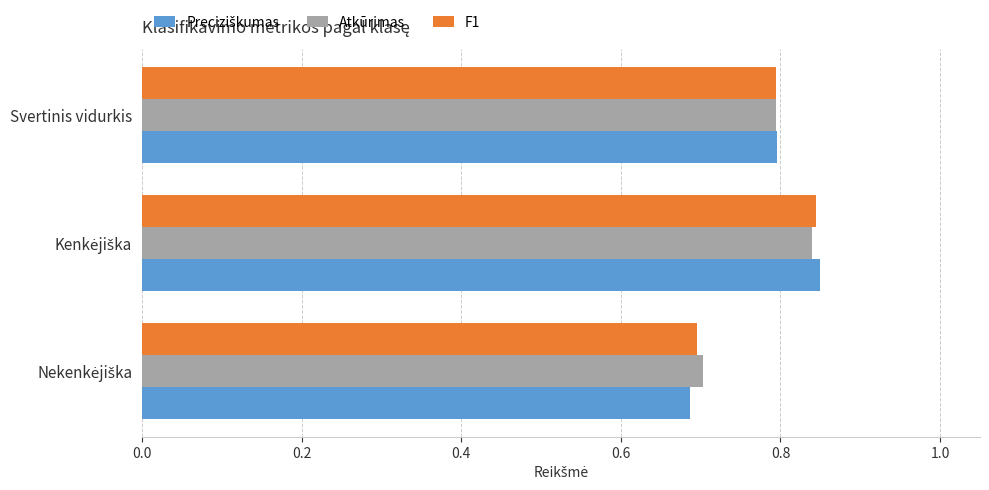

How many Atkūrimas values are between 0 and 1?

3